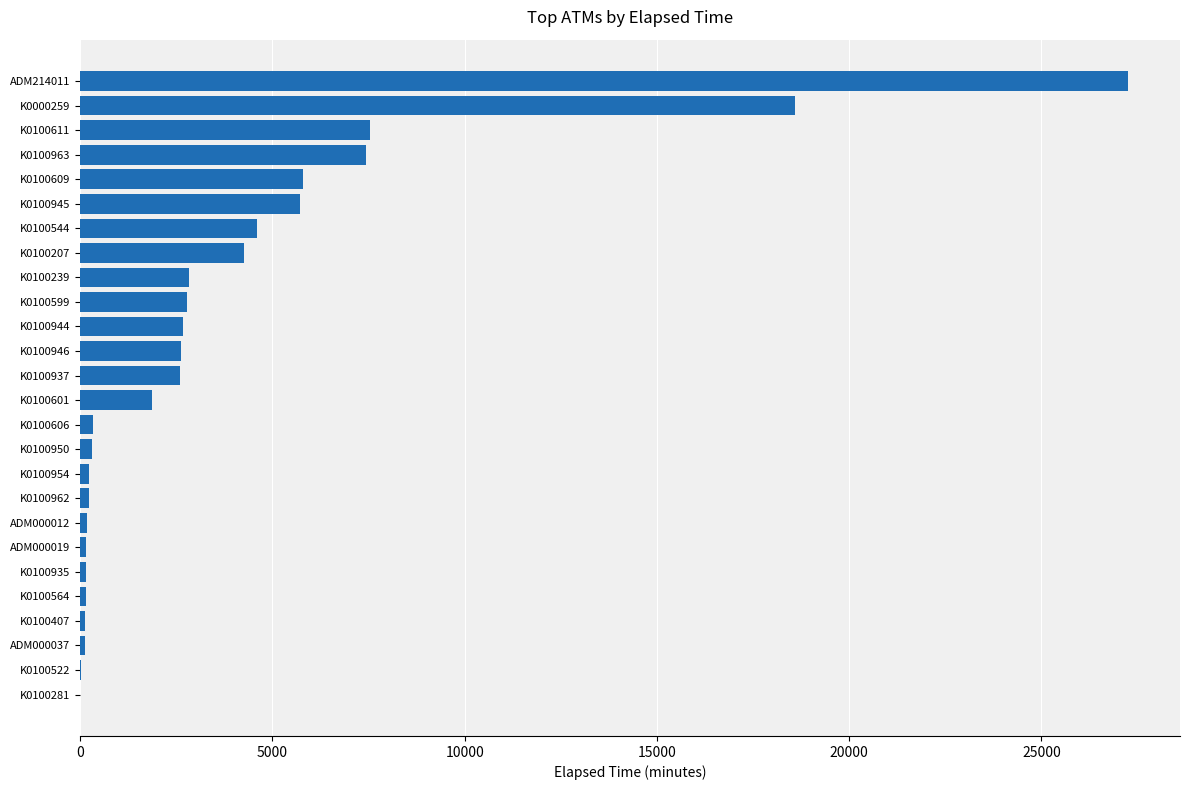

At which label is the value closest to 13620?

K0000259